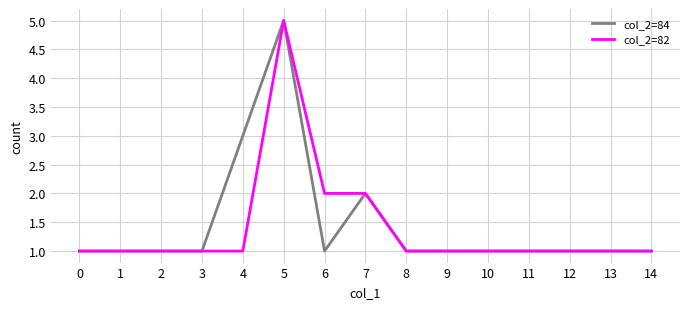

True or false: col_2=84 has a value of 3 at 7.

False